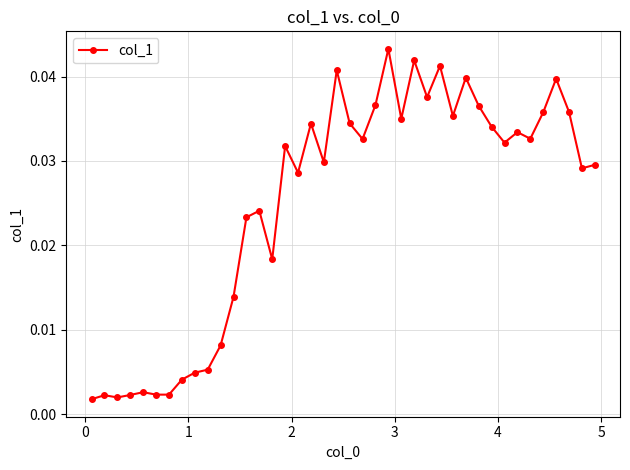

How many lines are shown in the chart?

1